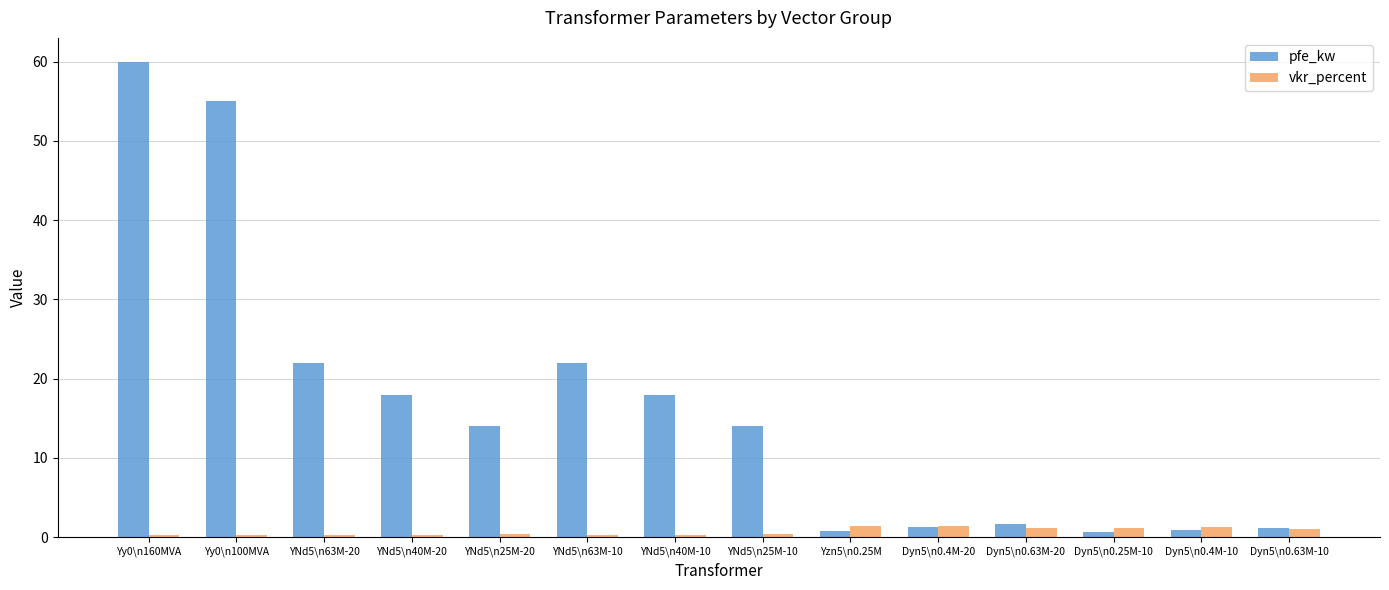

Rank the series by their maximum value, from highest to lowest.

pfe_kw, vkr_percent